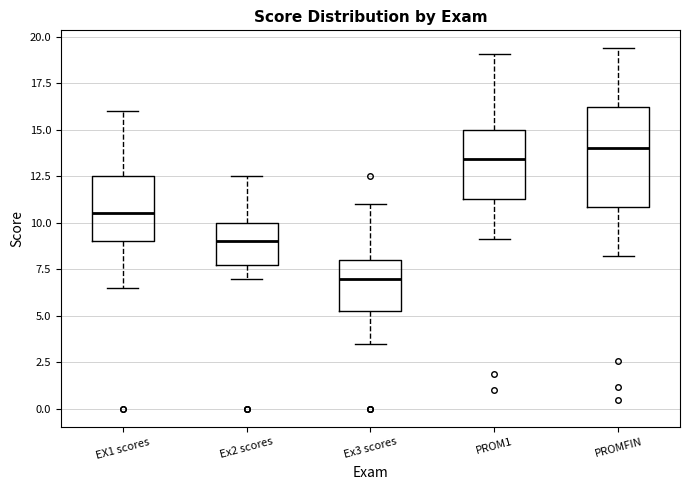

Where is the lower edge of the box for EX1 scores on the y-axis? The values are not printed on the chart, so give them approximately, as read against the axis.

9.0